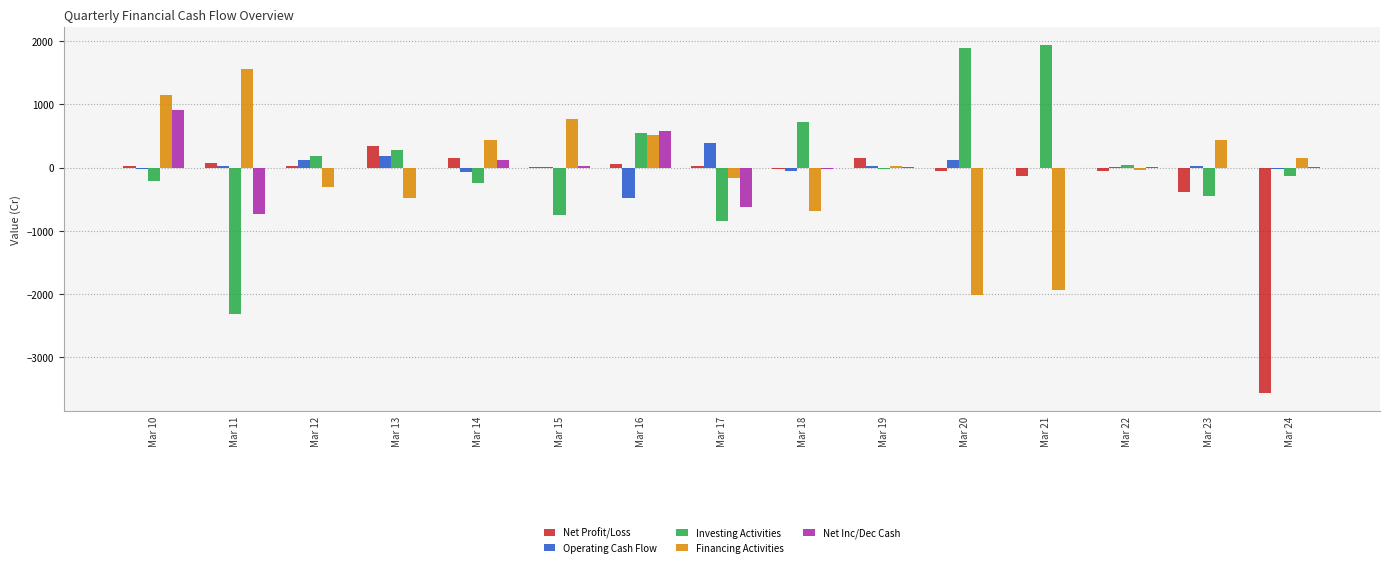

How many data points does each series have?

15